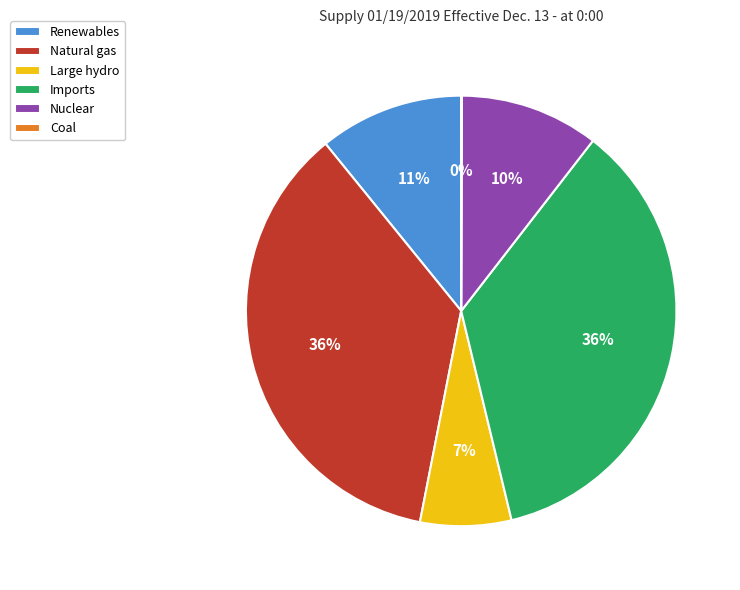

Combined, do Imports and Large hydro account for over 50%?

No